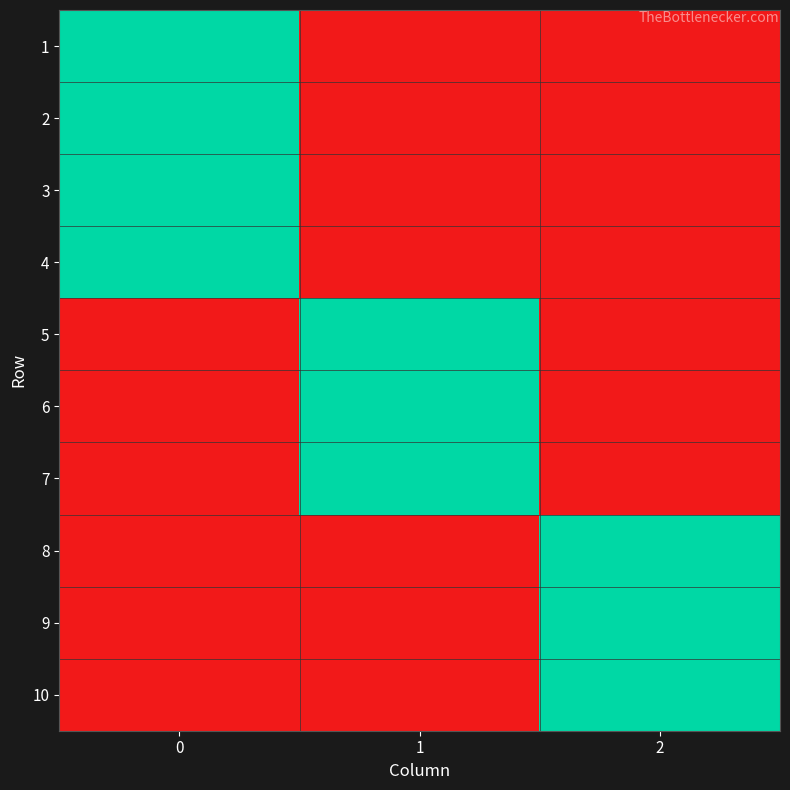

At how many categories does at least one series exceed 0?

3